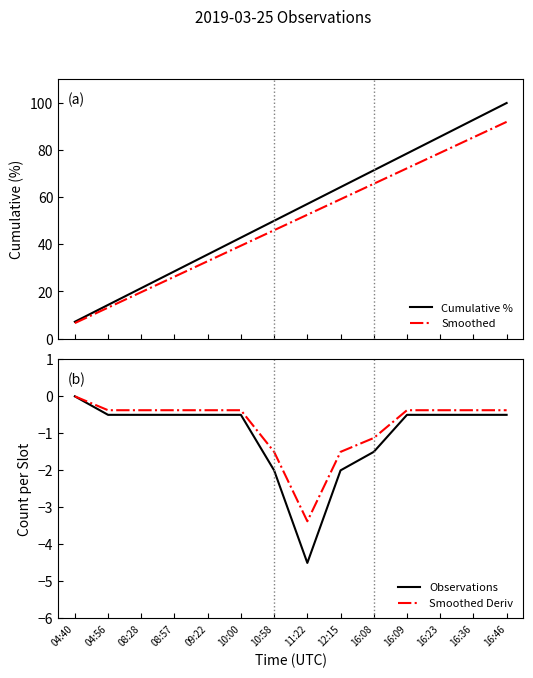

What is the difference between the maximum and minimum values in the Smoothed Deriv series?

3.4